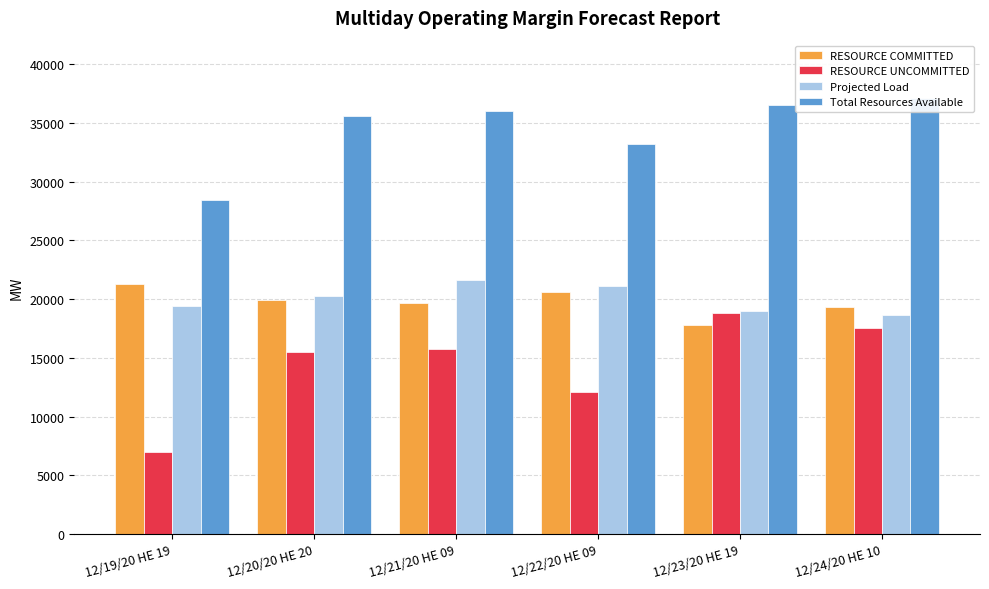

True or false: Projected Load has a value of 20274.0 at 12/20/20 HE 20.

True